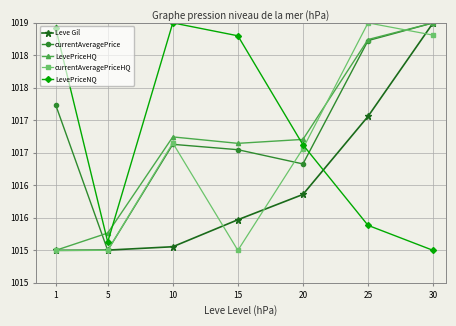

List the series in order of their peak value, highest first.

Leve Gil, currentAveragePrice, LevePriceHQ, currentAveragePriceHQ, LevePriceNQ